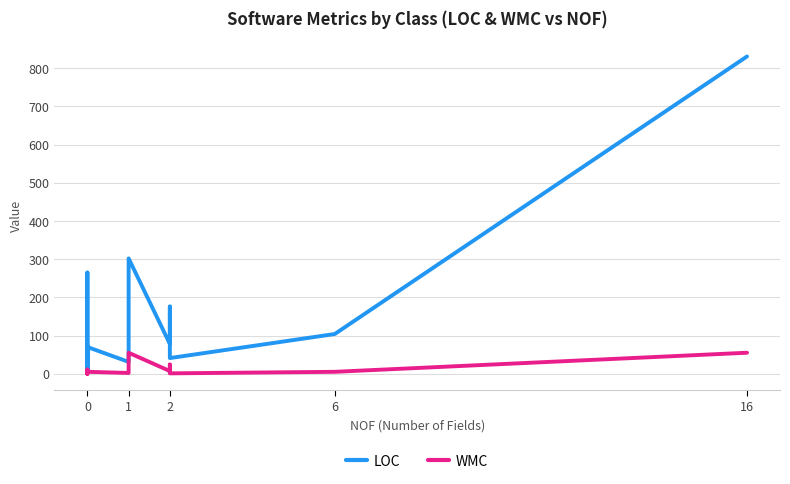

True or false: WMC has a value of 10 at 2.

False